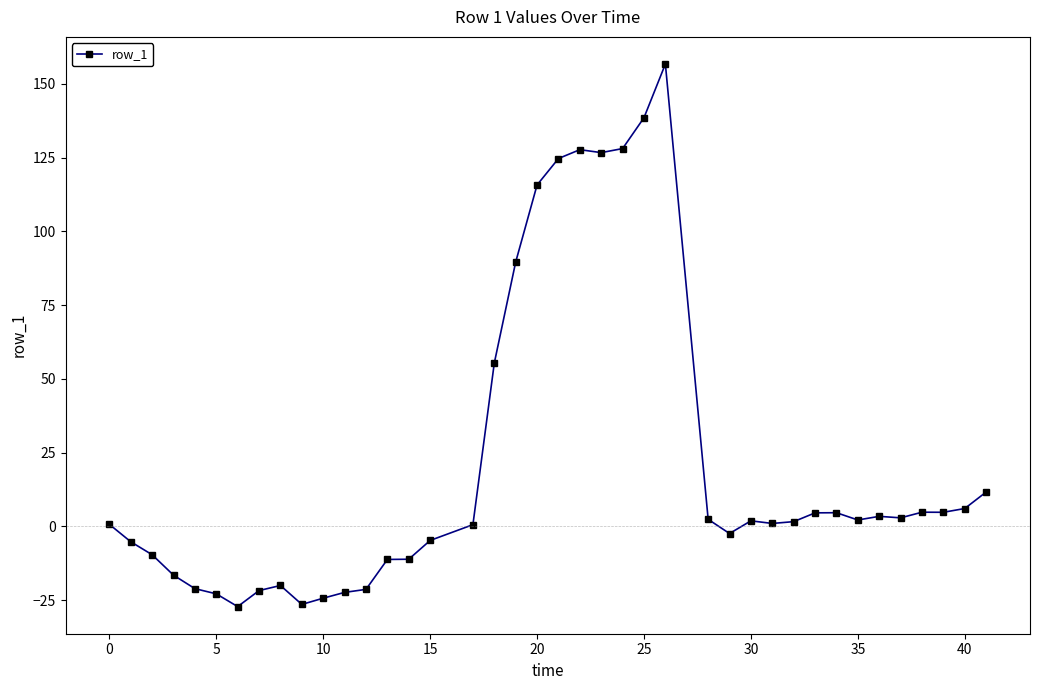

How many data points does each series have?

40